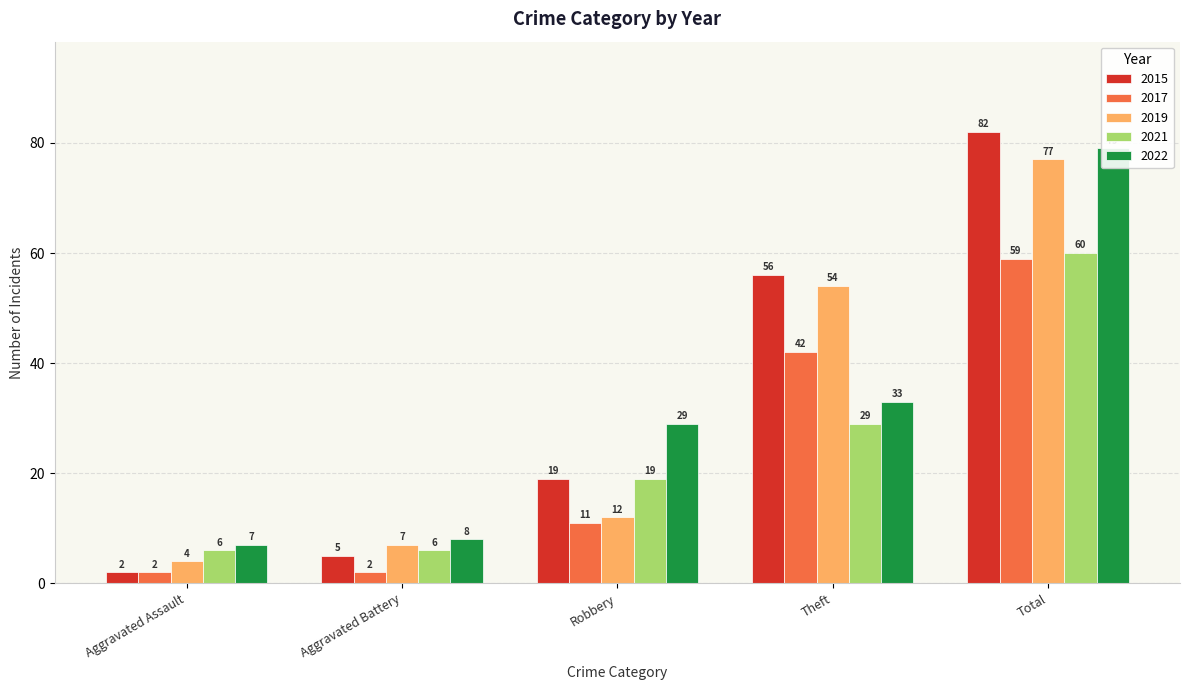

Is the value of 2019 at Aggravated Battery greater than the value of 2022 at Theft?

No